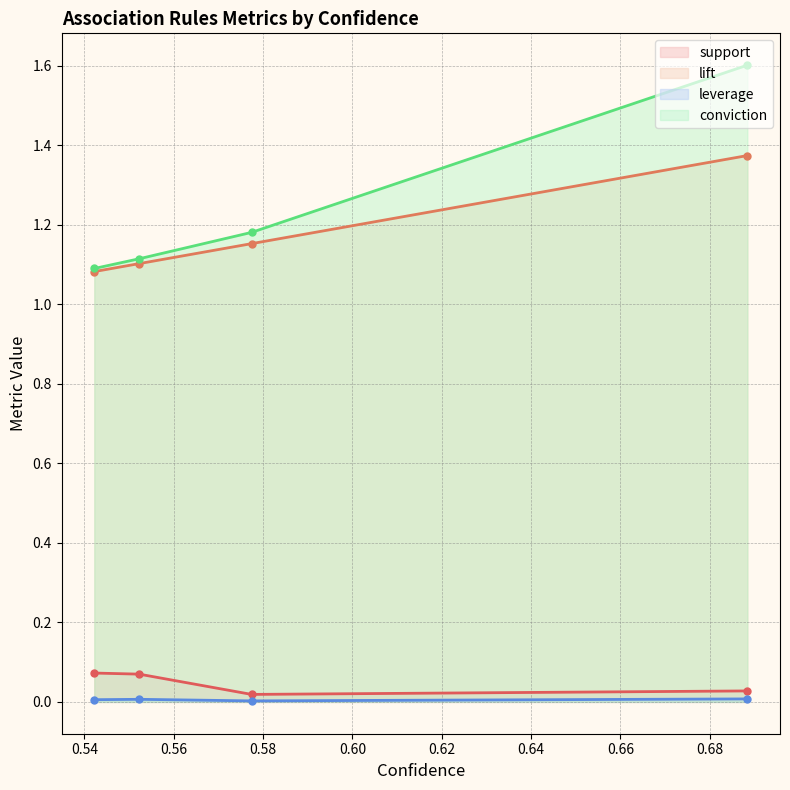

Between 0.5422151611438948 and 0.5774253731343284, which is larger?

0.5422151611438948